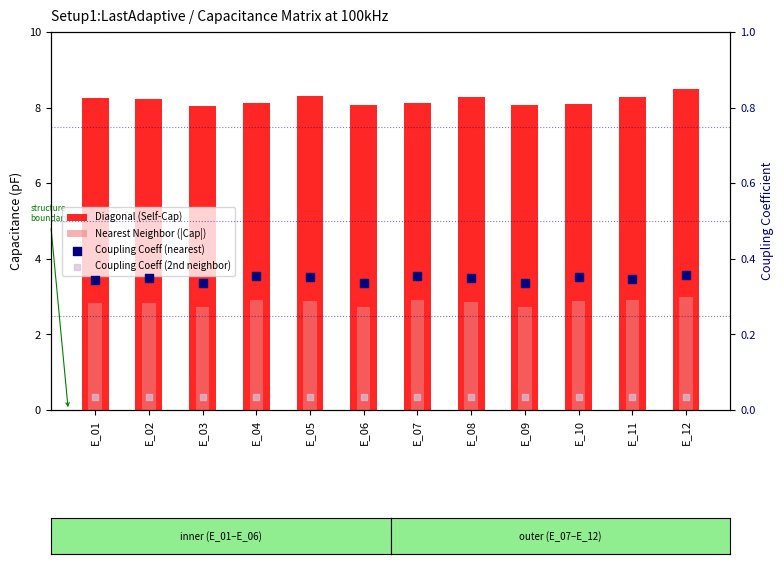

At how many categories does at least one series exceed 6?

12